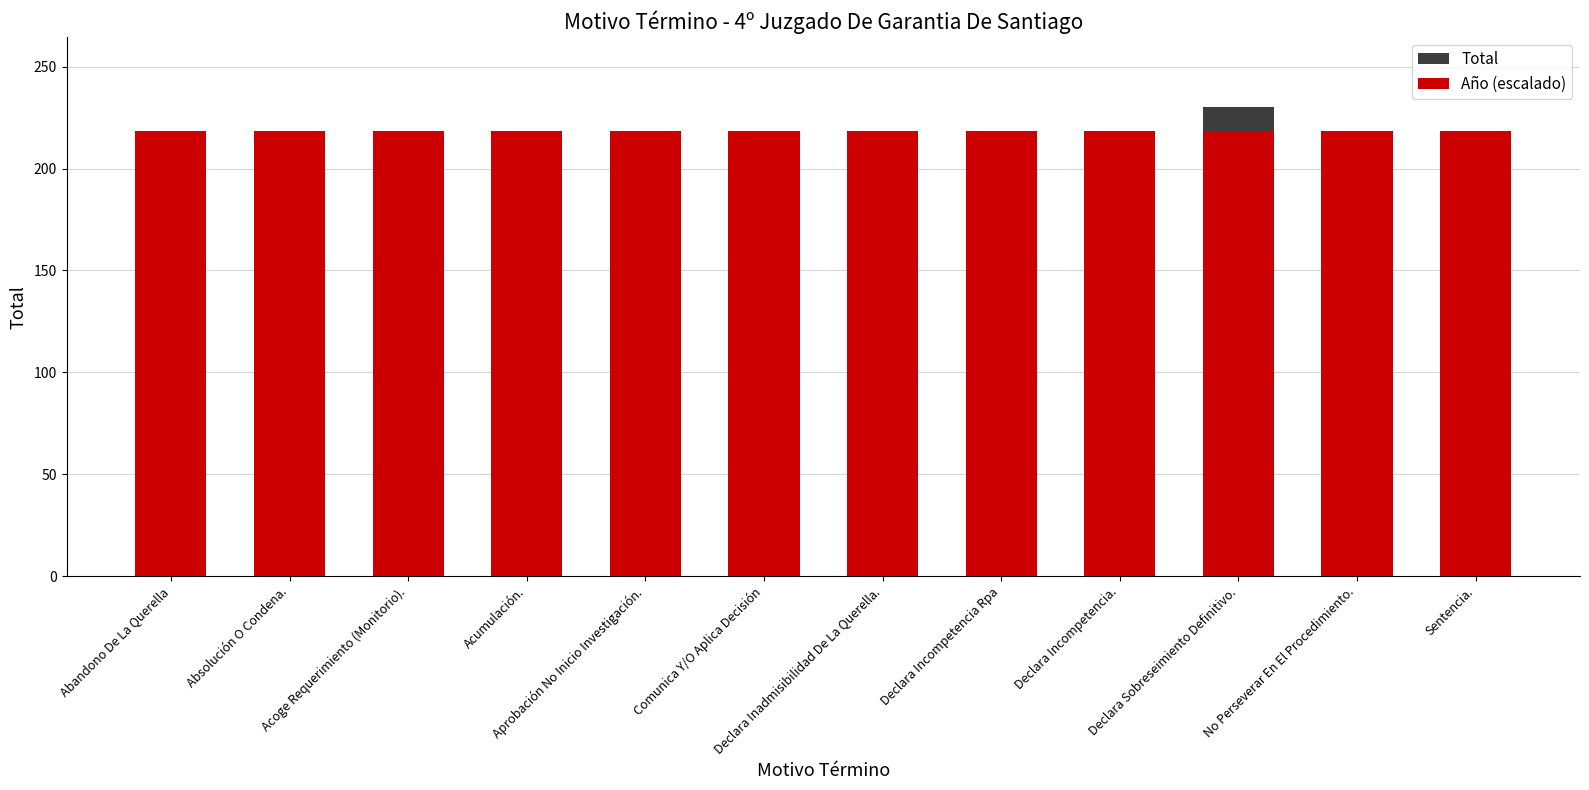

What is the label of the 10th bar from the left?

Declara Sobreseimiento Definitivo.